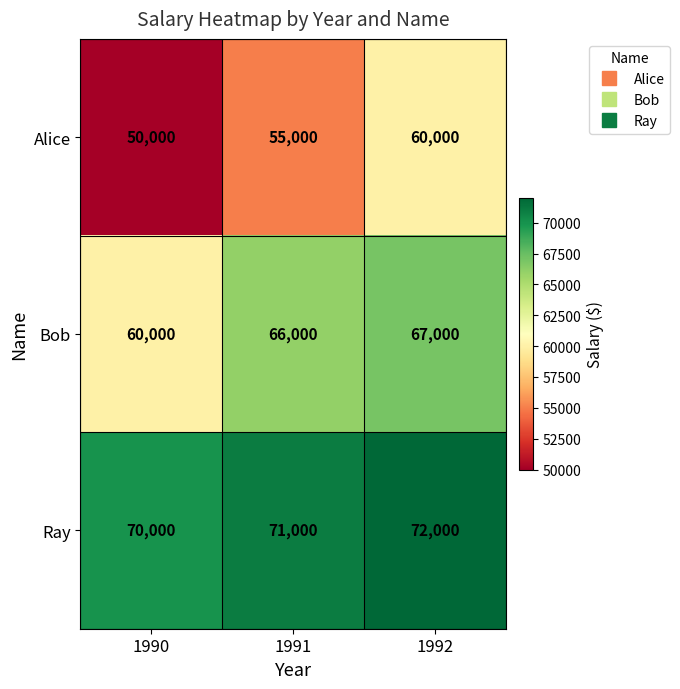

How many Bob values are between 60000 and 67000?

3